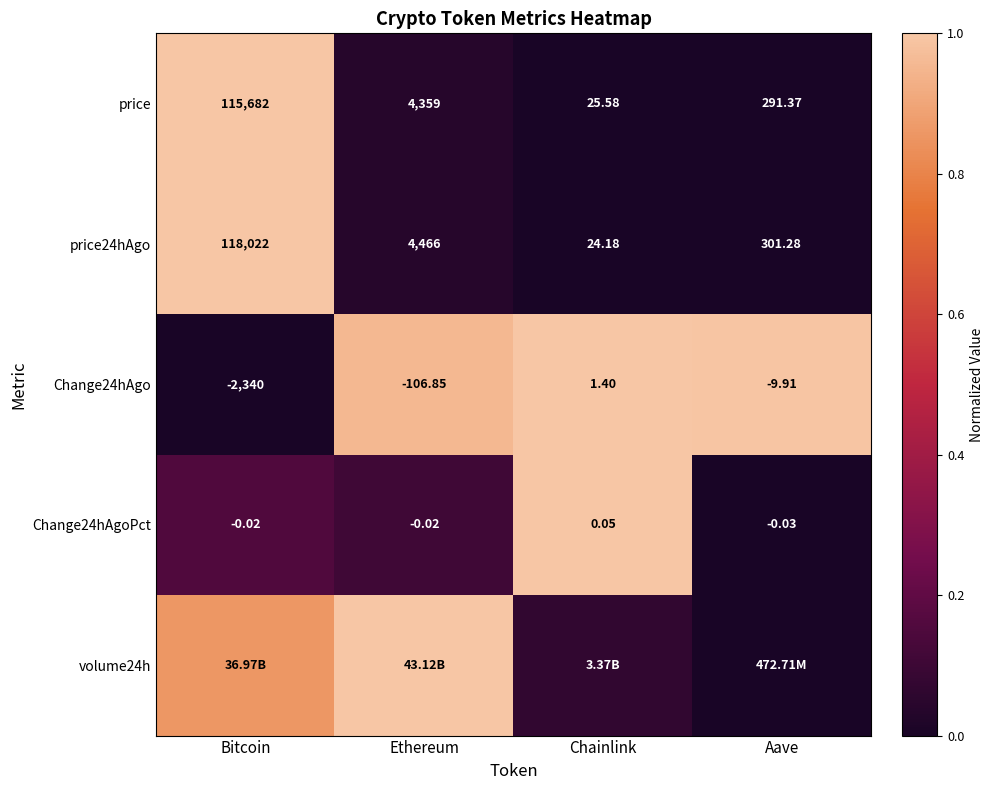

Which category has the lowest value in the Change24hAgoPct series?

Aave